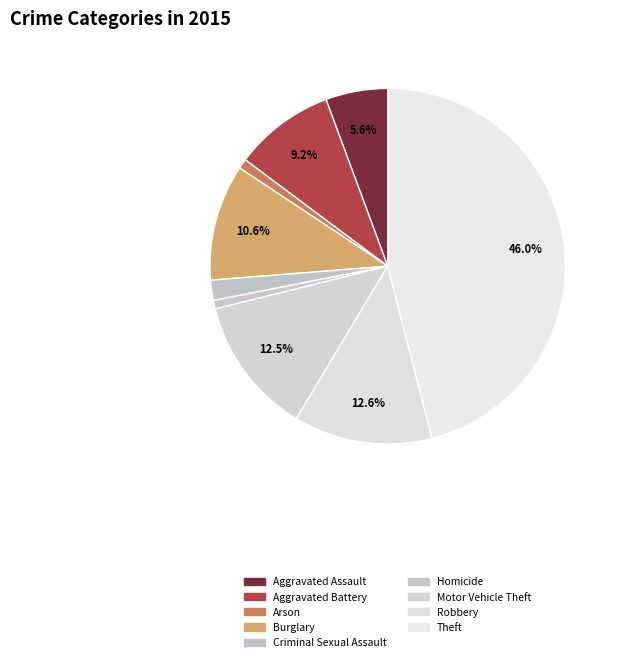

Count the number of slices in the pie.

9